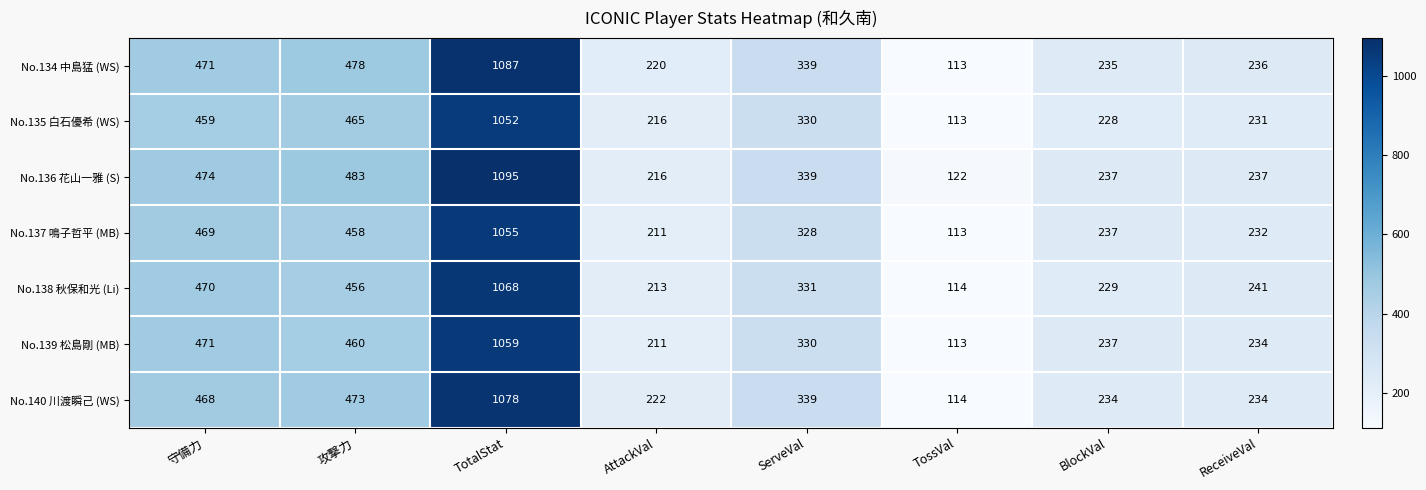

Which series has the widest spread of values?

No.134 中島猛 (WS)